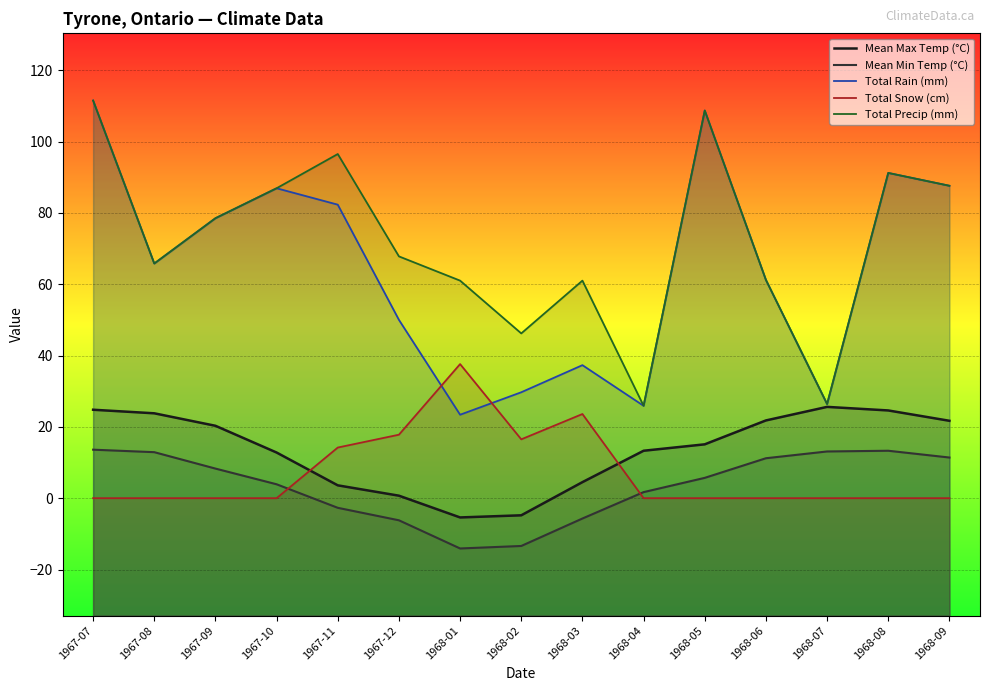

At which label does Mean Max Temp (°C) first exceed 15?

1967-07